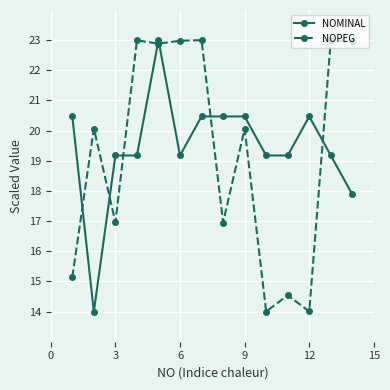

Which series has the largest total across all categories?

NOMINAL